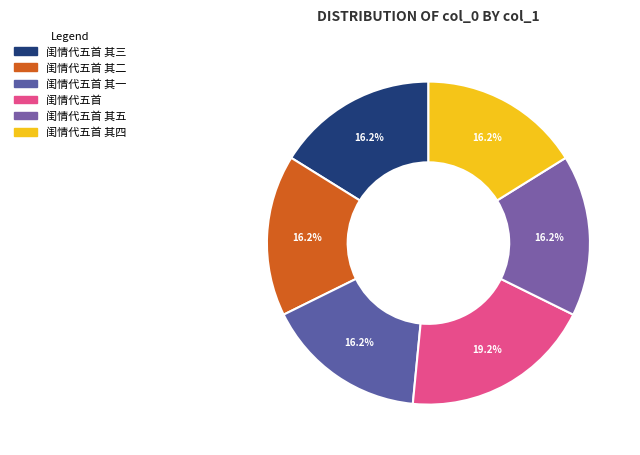

Between 闺情代五首 其一 and 闺情代五首 其五, which is larger?

闺情代五首 其五